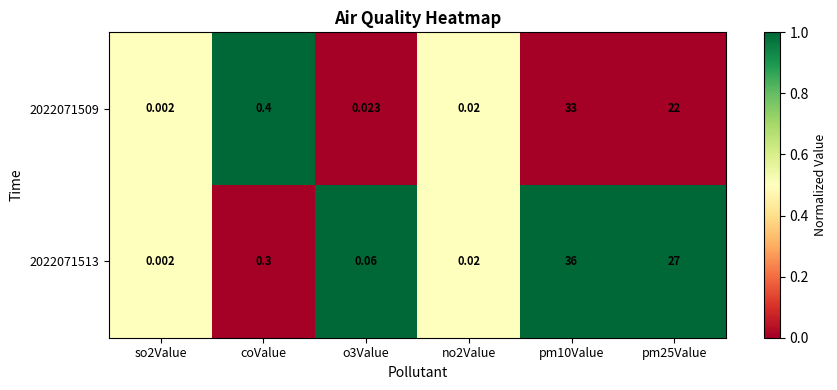

Is the value of 2022071509 at pm10Value greater than the value of 2022071513 at pm25Value?

Yes